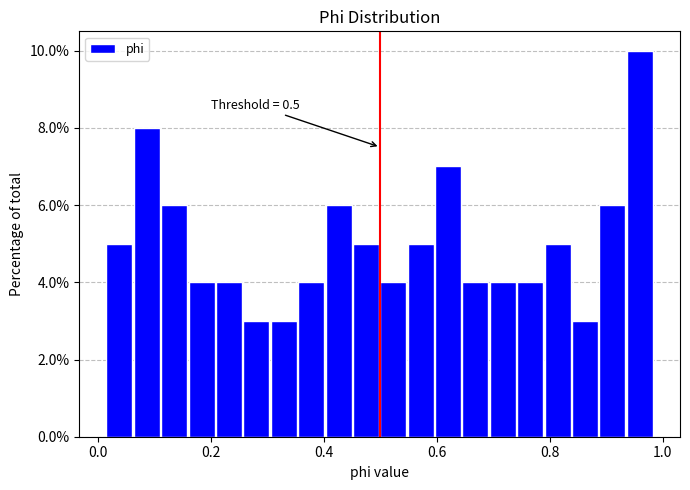

Around what value on the x-axis is the tallest bar? Give the approximate position of its centre, as read against the axis.

0.96